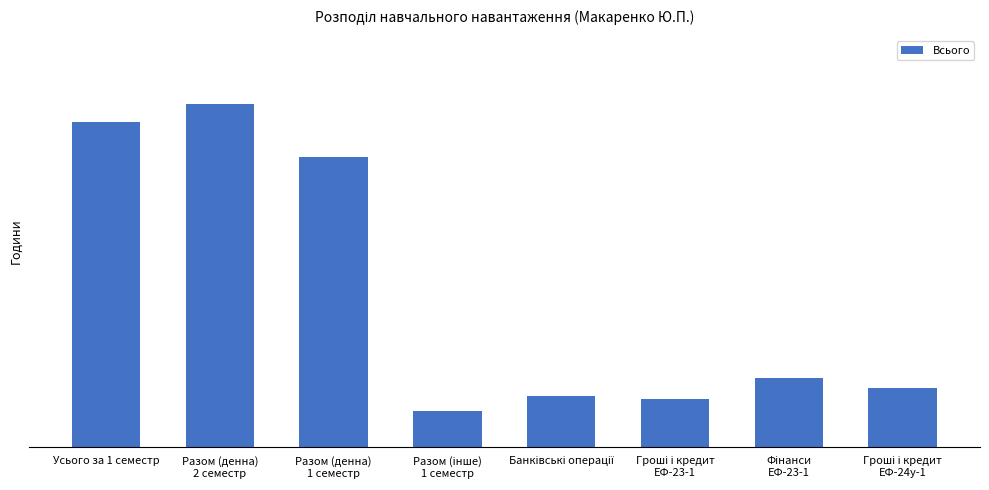

Between Разом (денна)
2 семестр and Разом (денна)
1 семестр, which is larger?

Разом (денна)
2 семестр